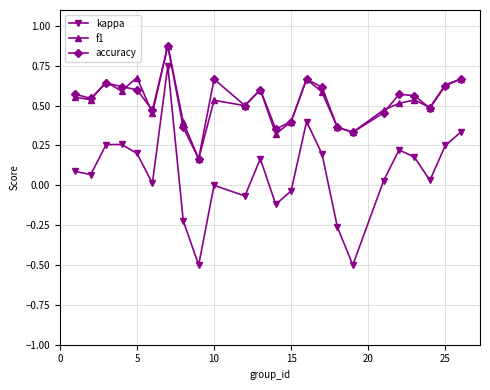

What are all the series names shown in the legend?

kappa, f1, accuracy